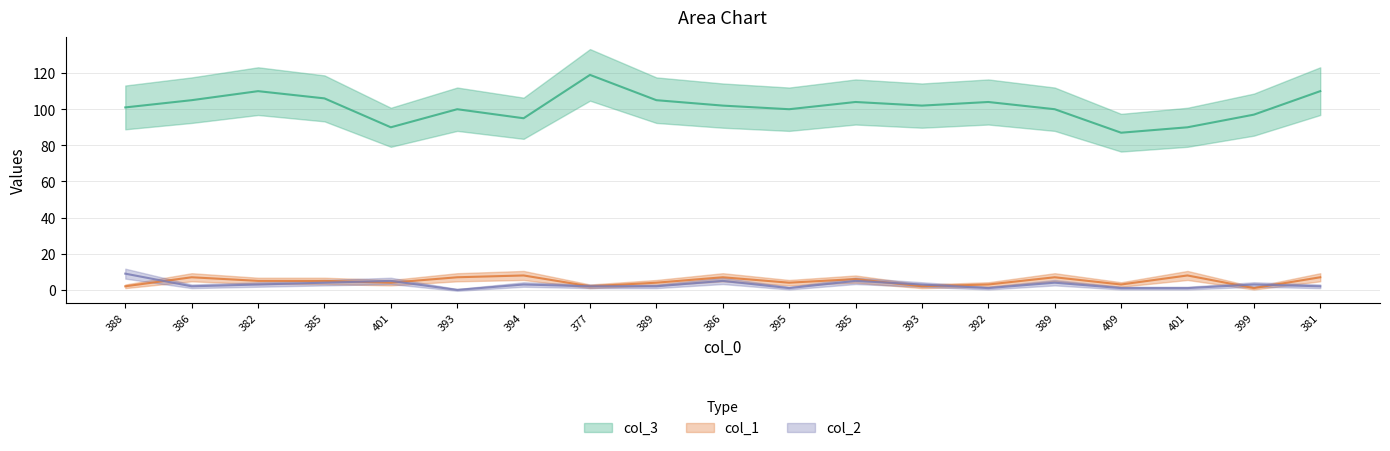

What are all the series names shown in the legend?

col_3, col_1, col_2